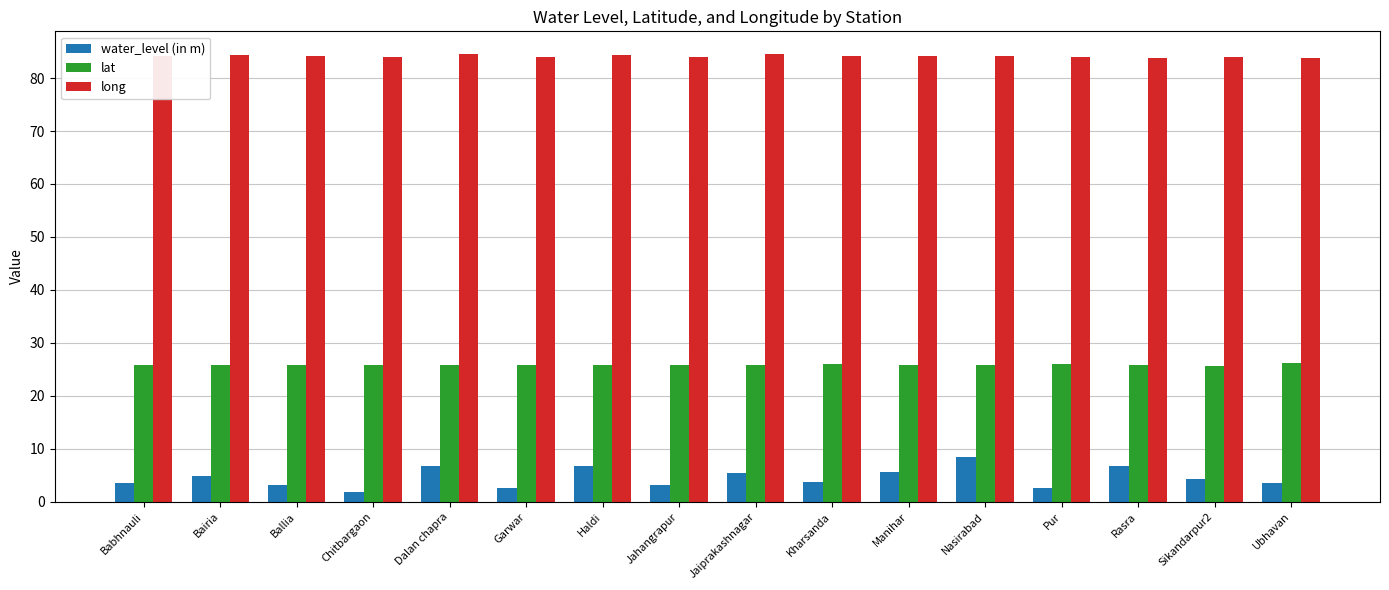

What is the spread (max minus min) of values at Ballia?

81.1